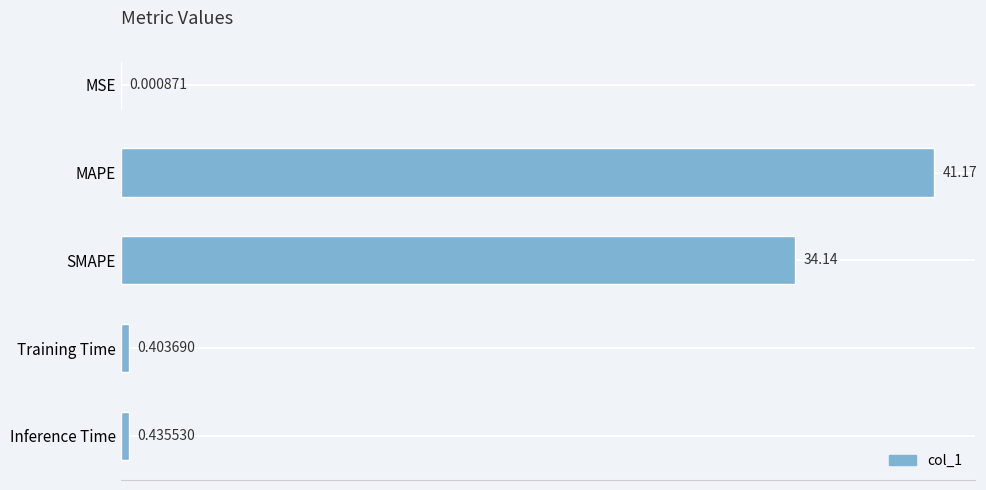

What is the sum of all values?

76.2